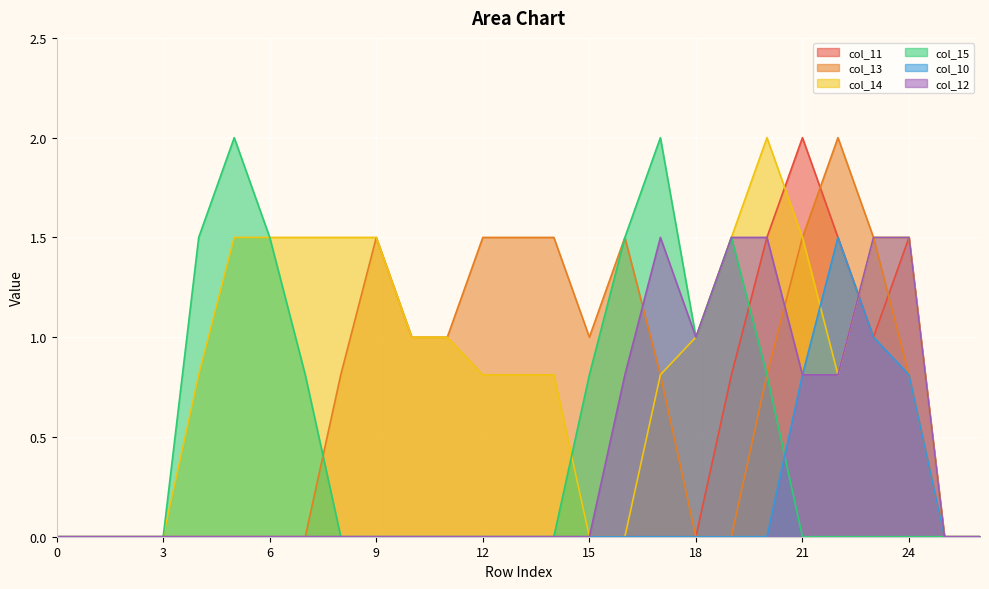

Where is col_14 nearest to the value 1?

10